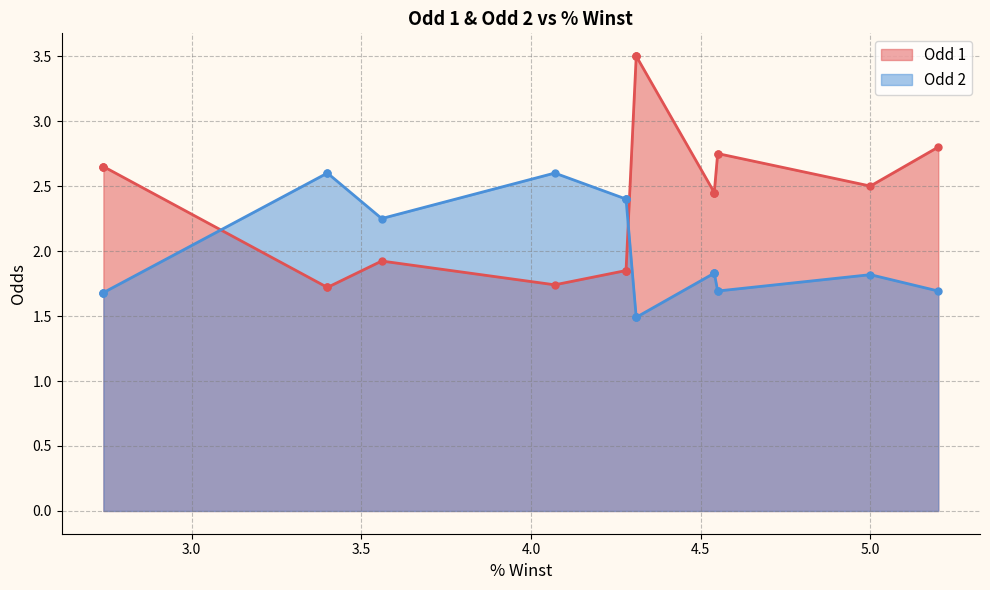

Does the chart have visible grid lines?

Yes